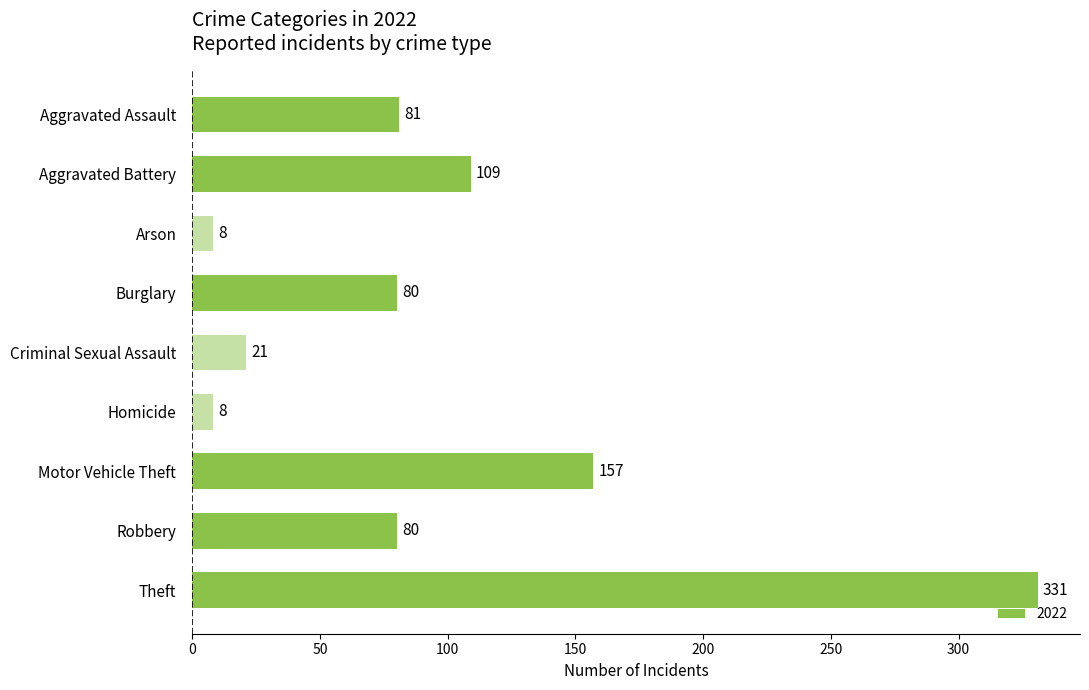

What is the value of the 3rd bar from the top?

8